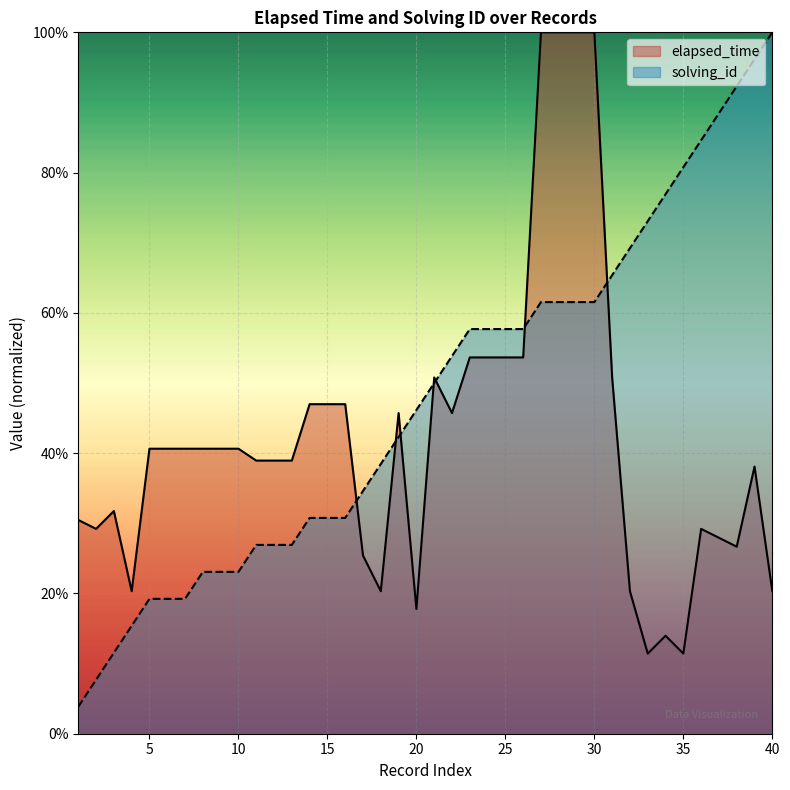

How many elapsed_time values are between 0 and 1?

40